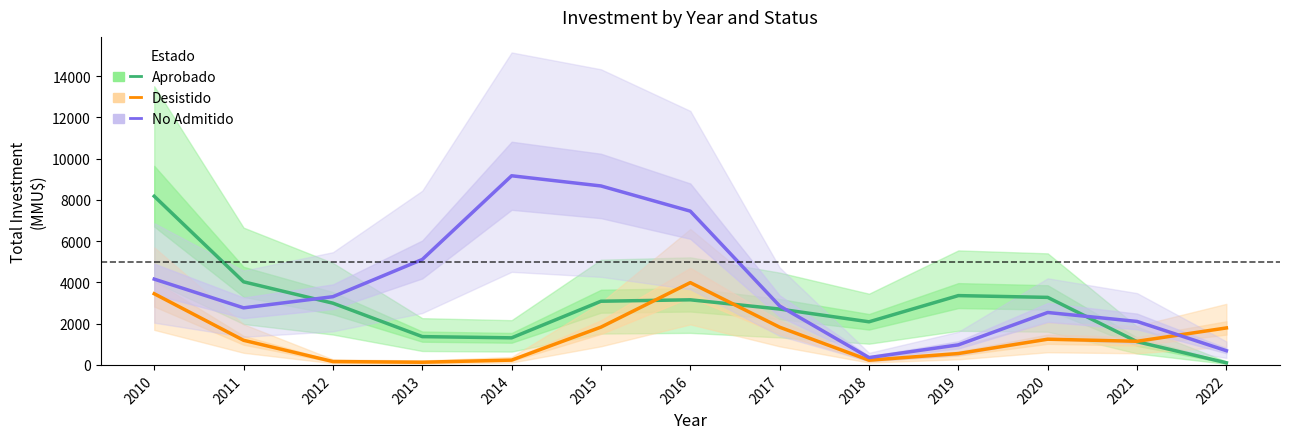

What is the sum of the Aprobado values at 2011 and 2016?

7184.8